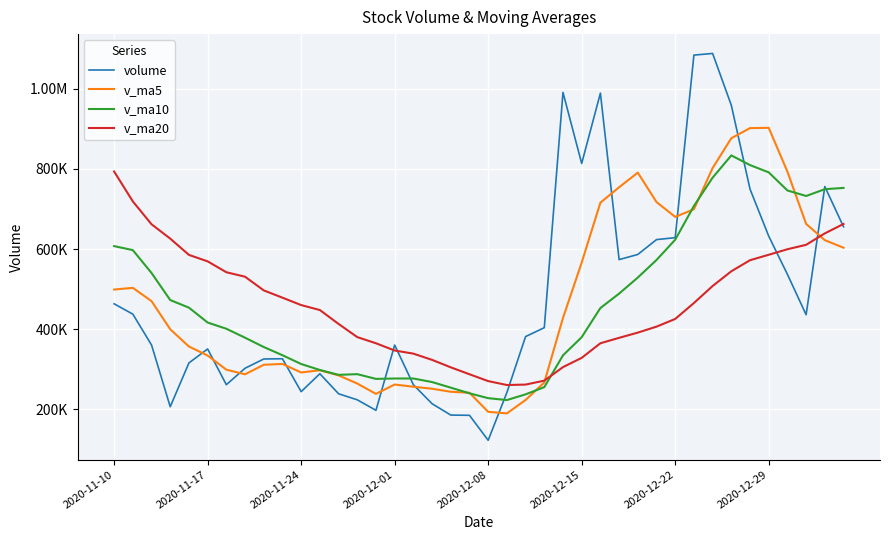

Does the chart display data point markers on the line(s)?

No